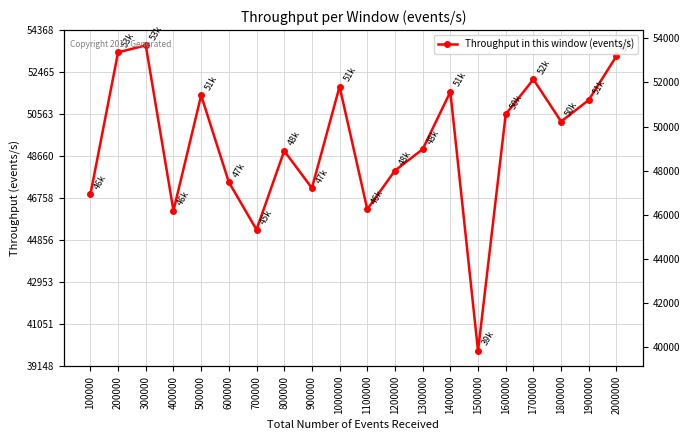

What is the difference between the second highest and minimum values?

13521